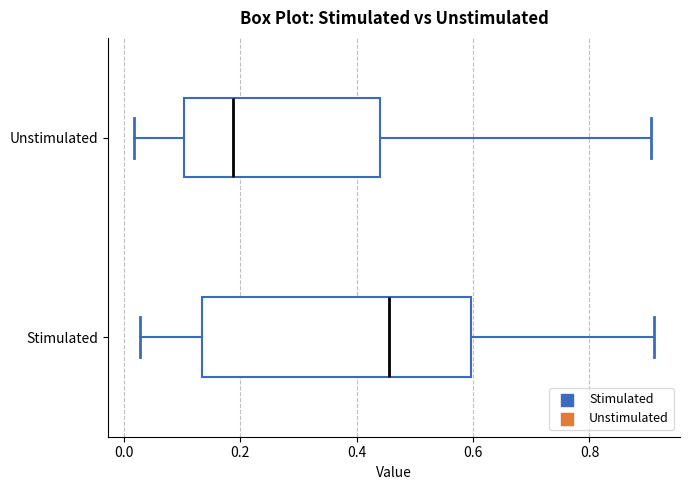

Reading bottom to top, transcribe this box plot: for each box, give where its median line is, the range the box spans, and where its two whiskers end, as read against the x-axis. The values are not printed on the chart, so give them approximately, as read against the axis.

Stimulated: median 0.46, box 0.14 to 0.60, whiskers 0.02 to 0.92
Unstimulated: median 0.18, box 0.10 to 0.44, whiskers 0.02 to 0.90